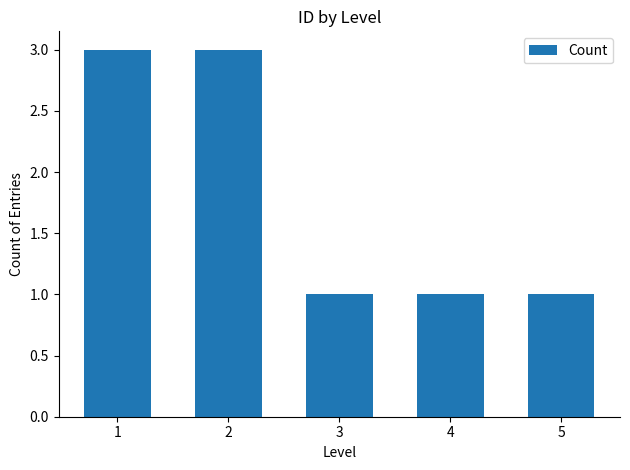

What is the ratio of the value at 2 to the value at 1?

1.0